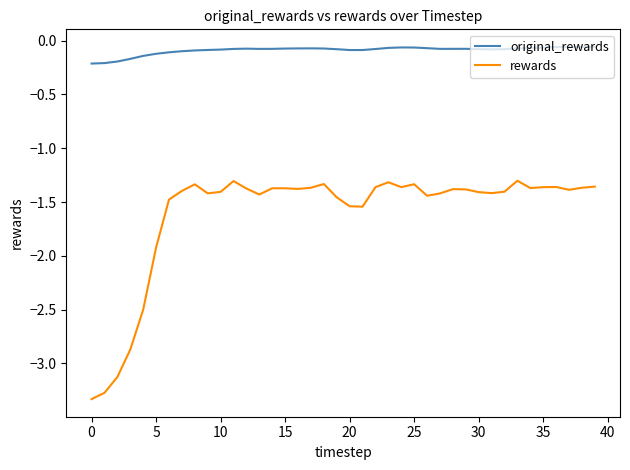

Which series has the largest total across all categories?

original_rewards